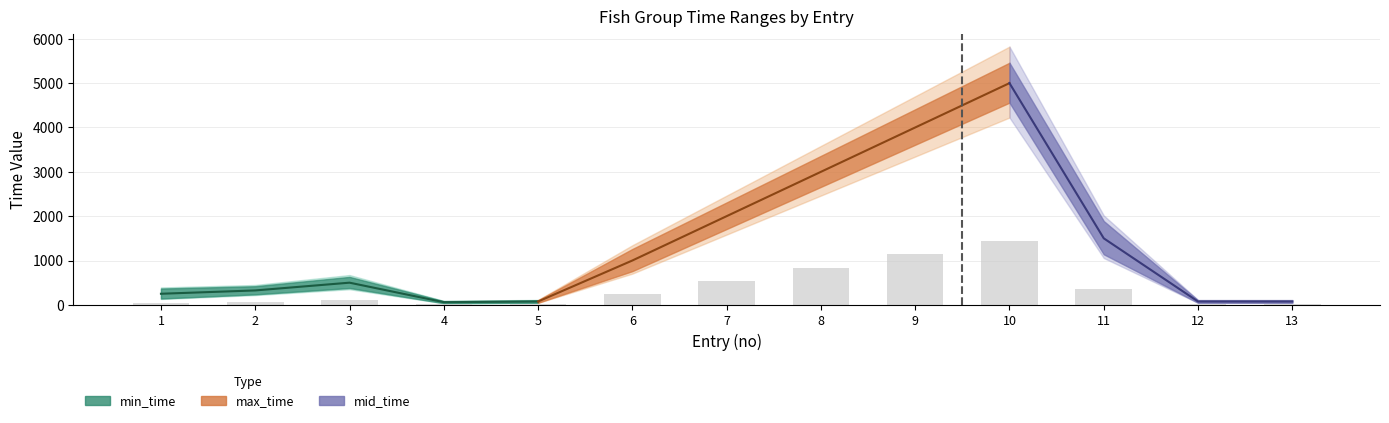

How many values are below 120?

6